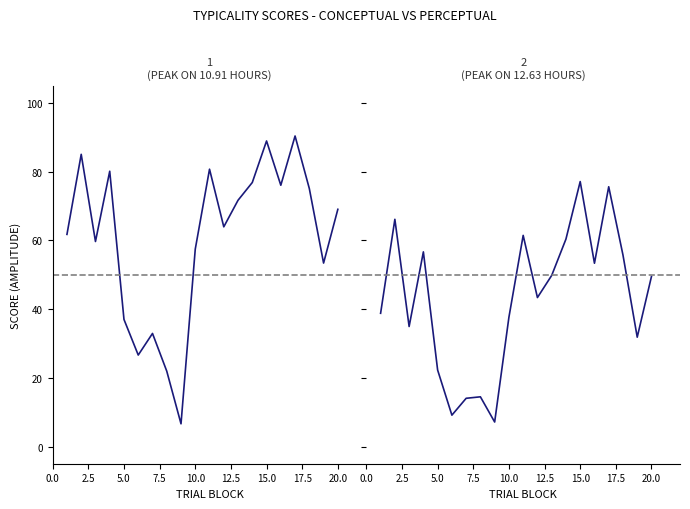

How many interior local peaks does the perceptual series have?

6